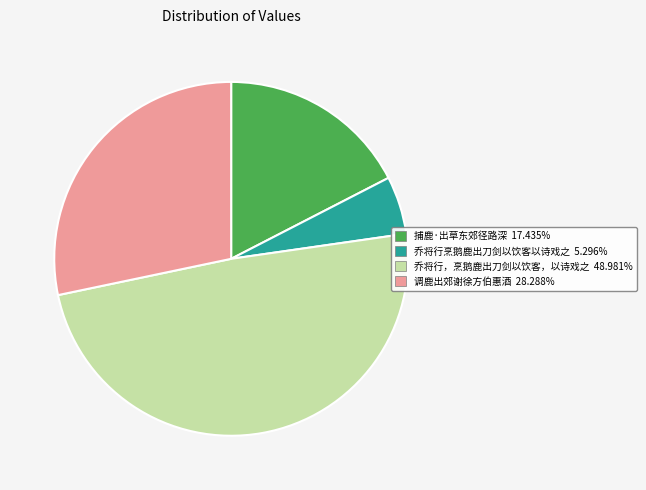

Does 乔将行，烹鹅鹿出刀剑以饮客，以诗戏之 48.981% account for over 50% of the chart?

No